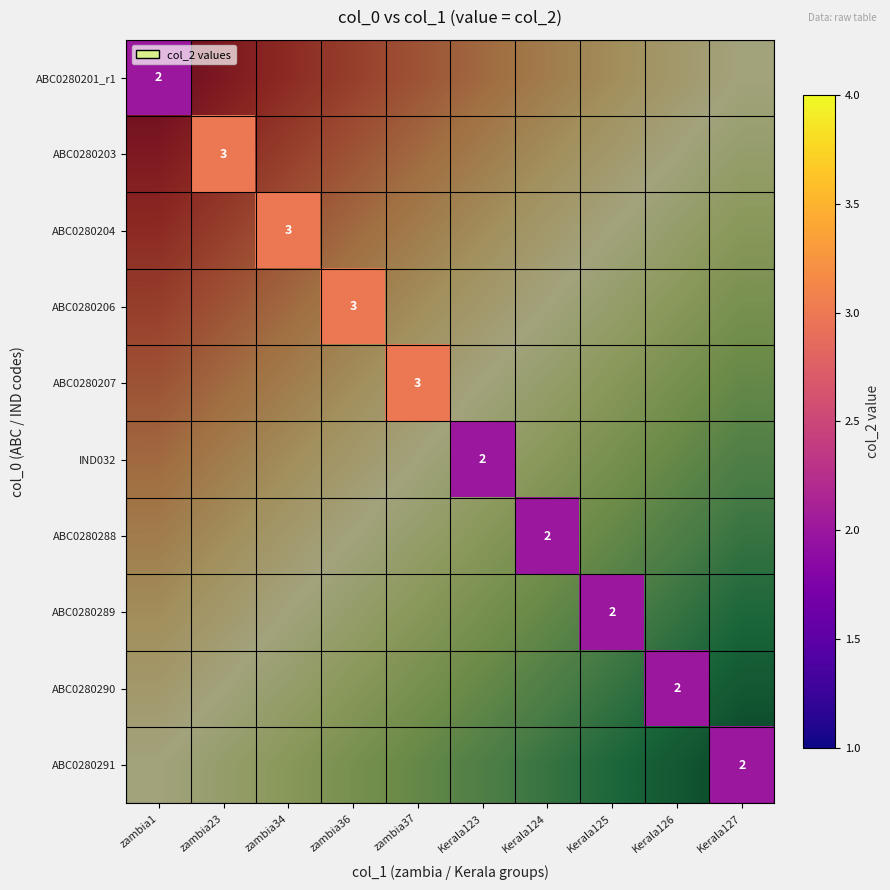

Count the number of data series in this chart.

10